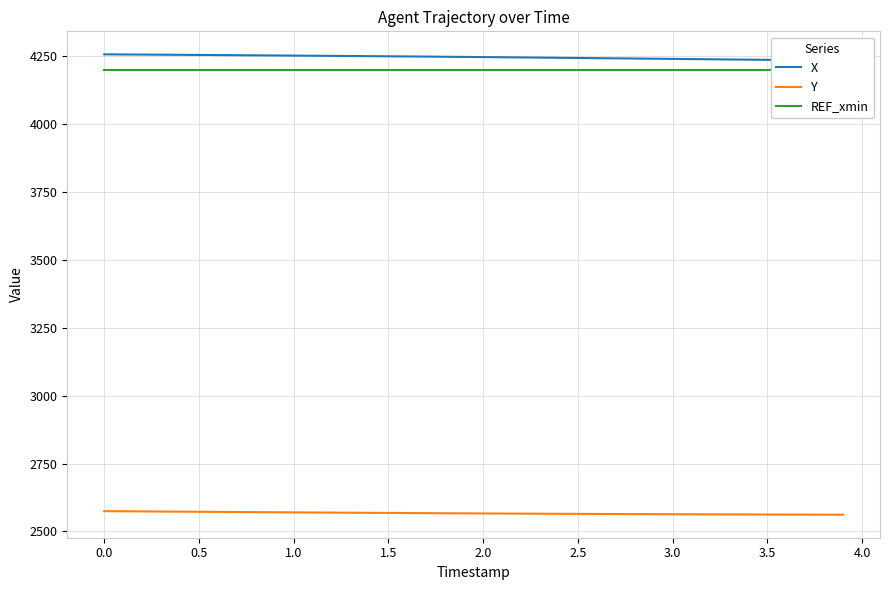

Count the number of categories in the chart.

40